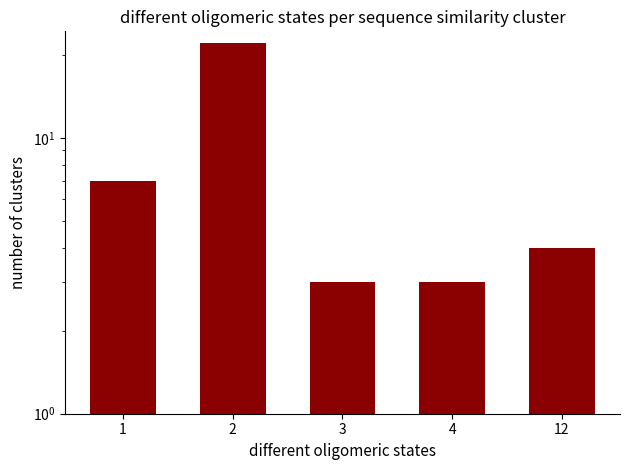

Reading left to right, what are all the values shown in this chart?

7	22	3	3	4